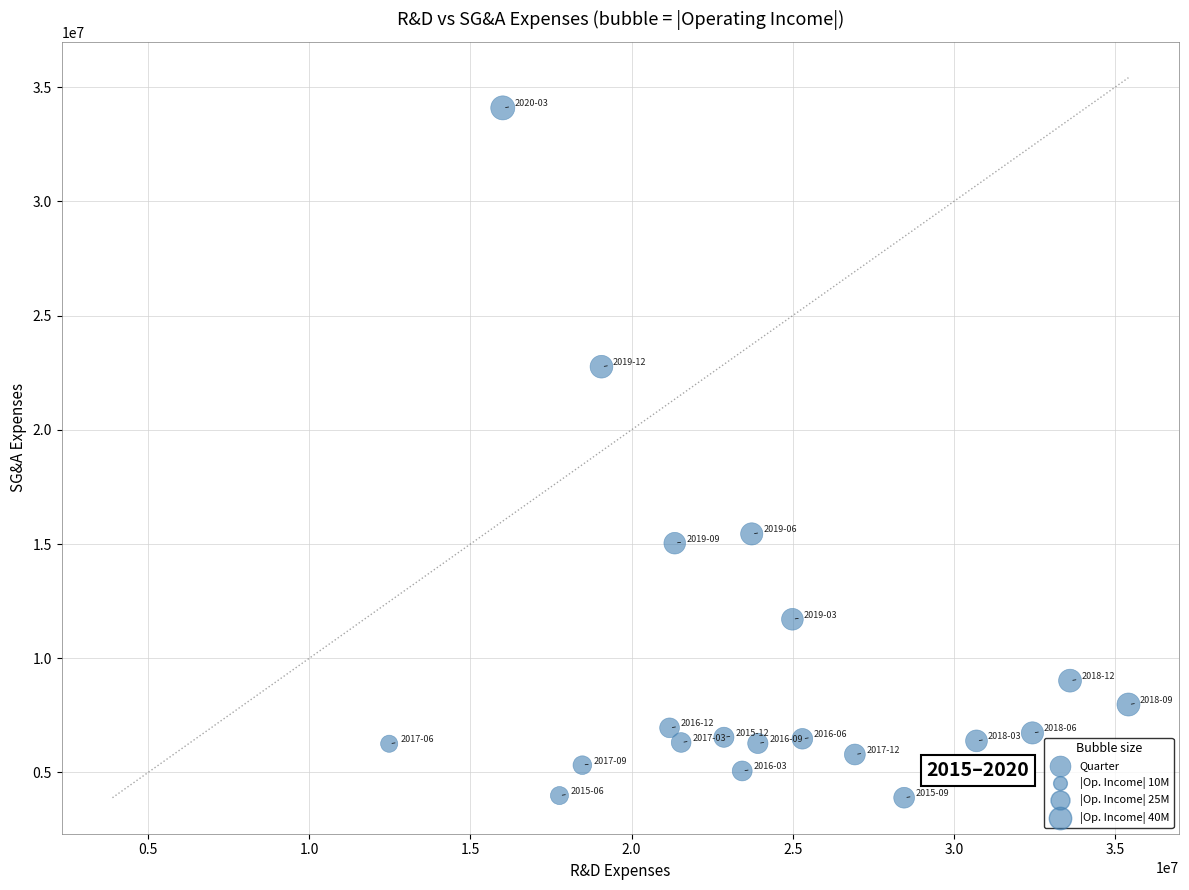

What is the range of Y values (max minus min)?

30204700